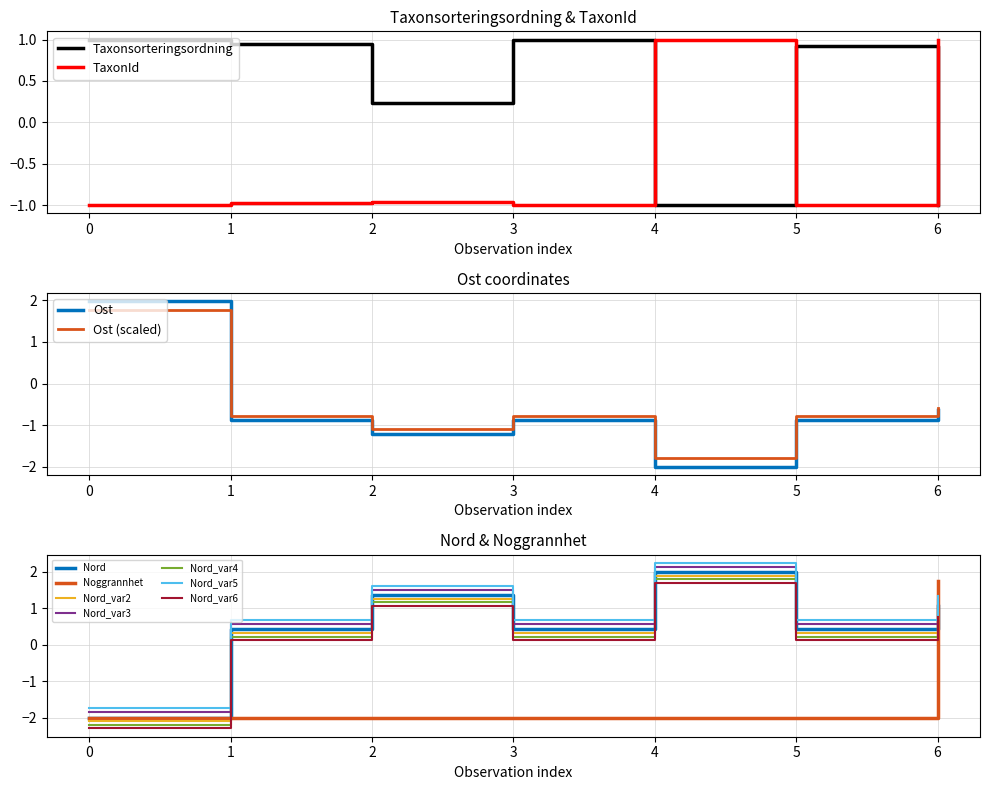

Is the value of Taxonsorteringsordning at 3 greater than the value of TaxonId at 1?

Yes